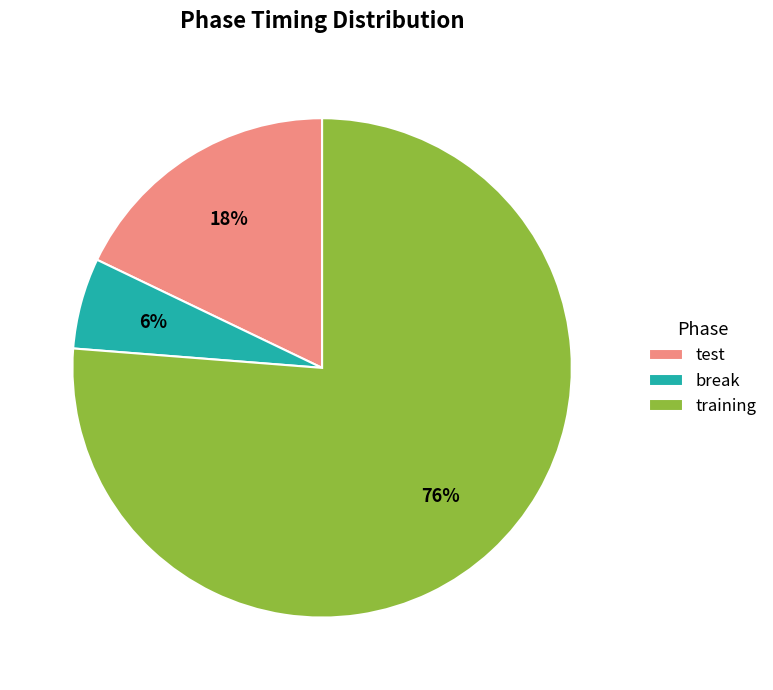

Does any single category account for the majority?

Yes